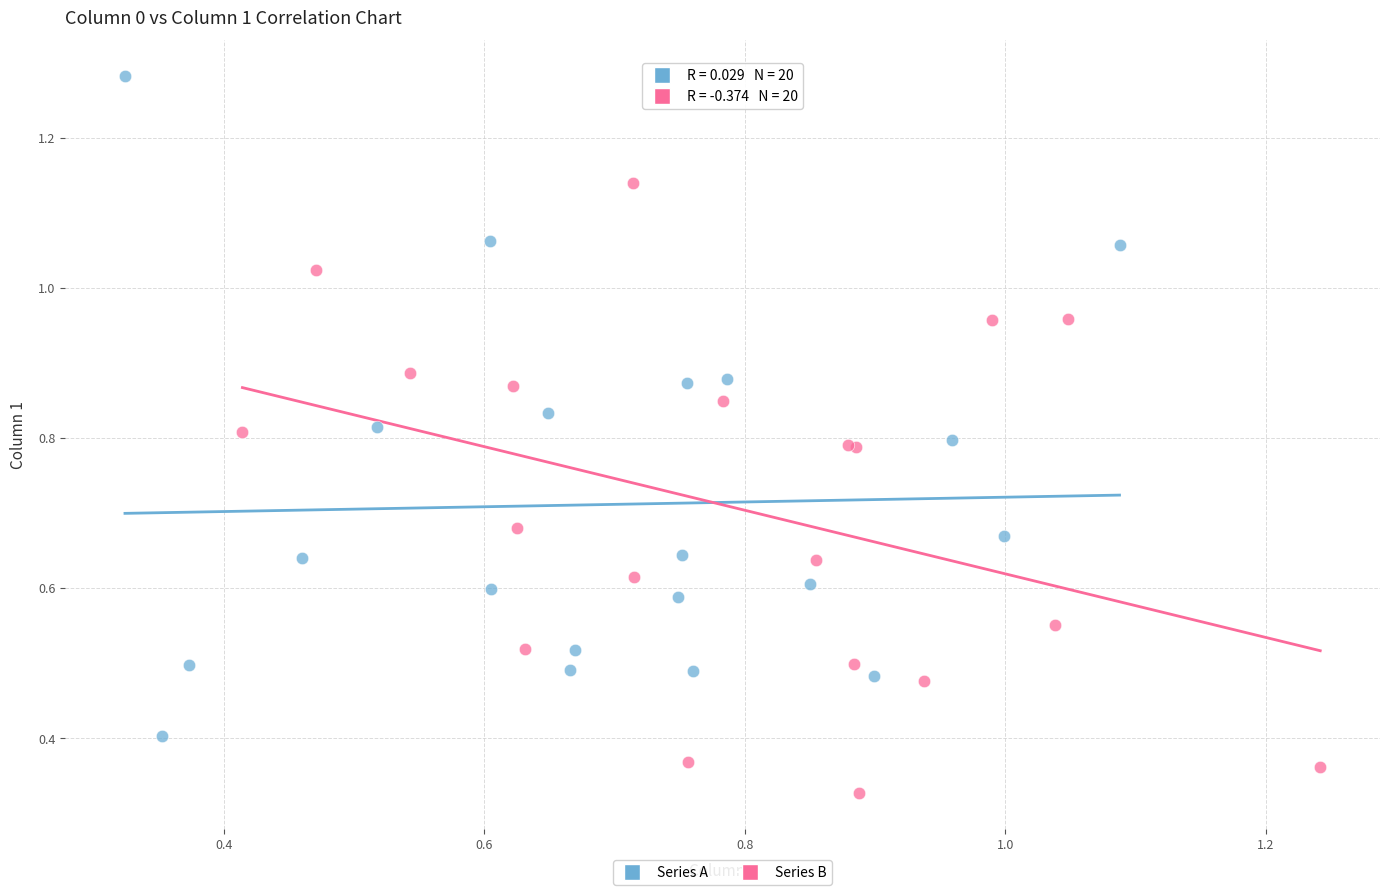

Which series has the widest spread of Y values?

Series A